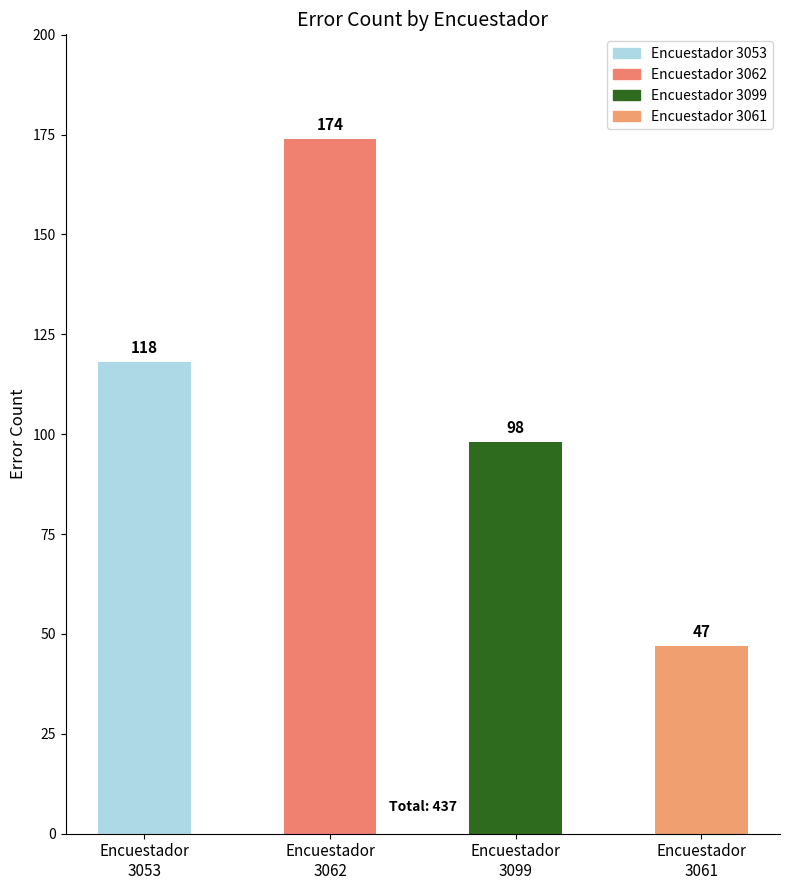

At which category does the chart reach its peak across all series?

Encuestador
3062